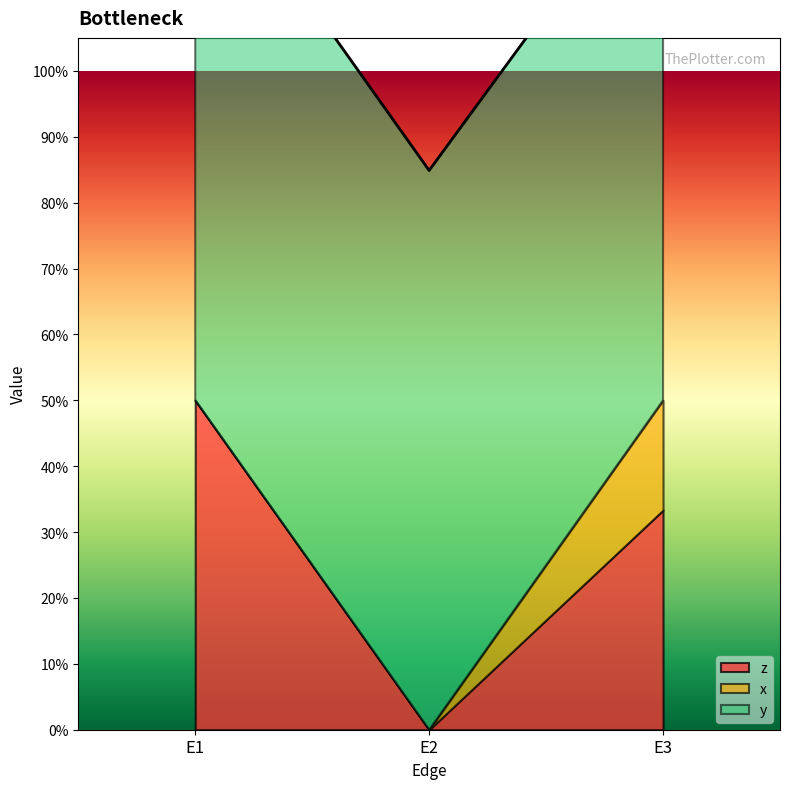

Count the x values in the range 0 to 1.

3